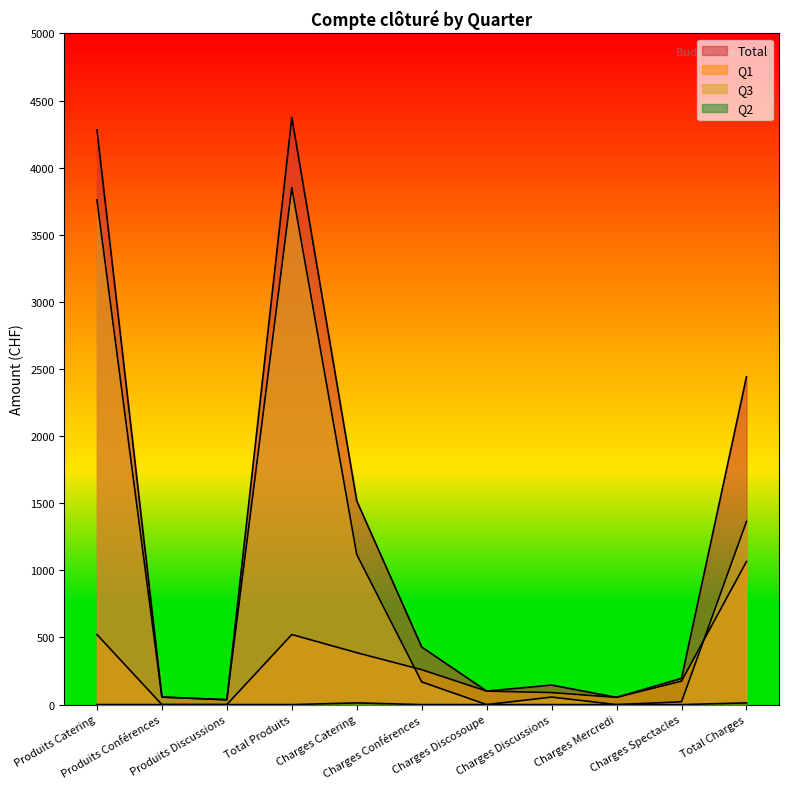

What is the label of the 9th point from the left?

Charges Mercredi